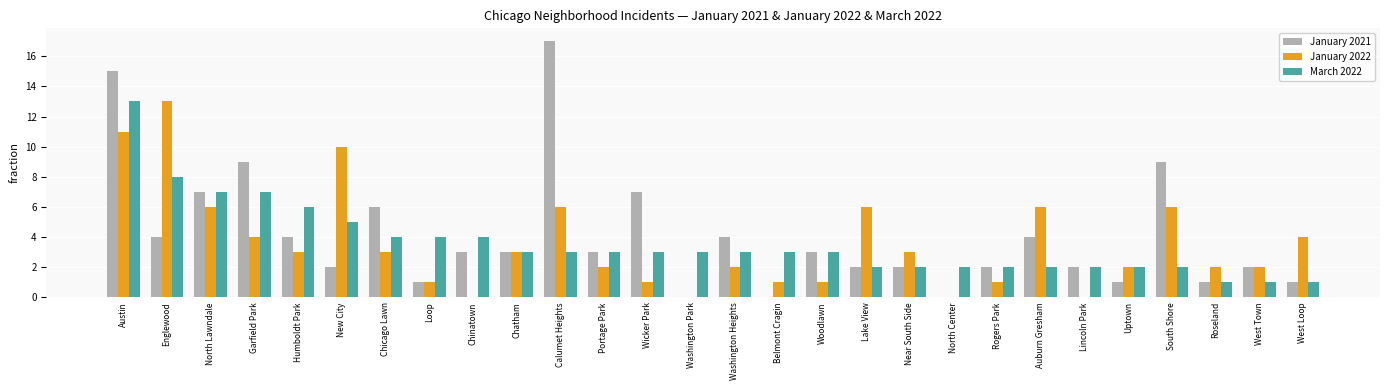

What is the greatest value displayed?

17